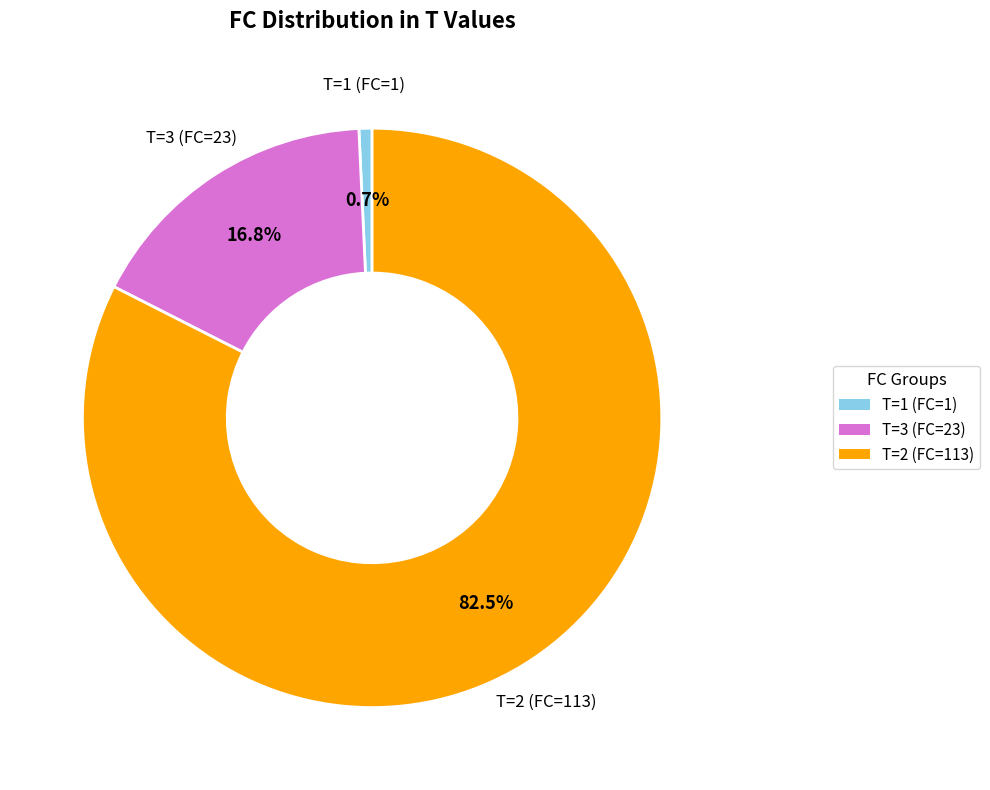

Is there a majority slice in this chart?

Yes